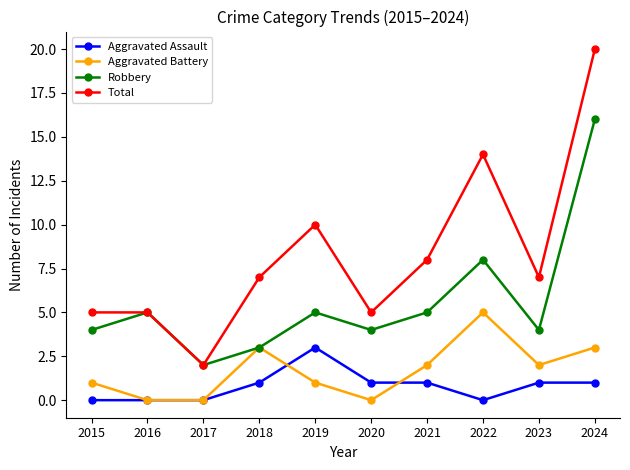

What is the value of the Robbery point at the 10th from the left?

16